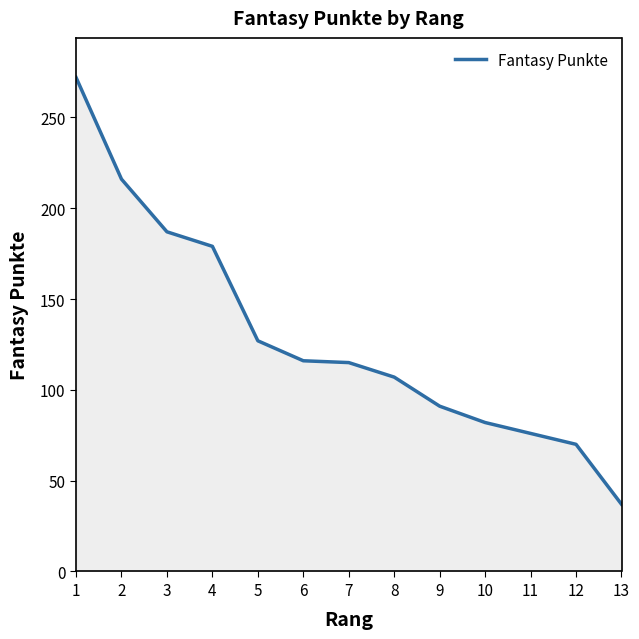

What is the difference between the values at 9 and 6?

25